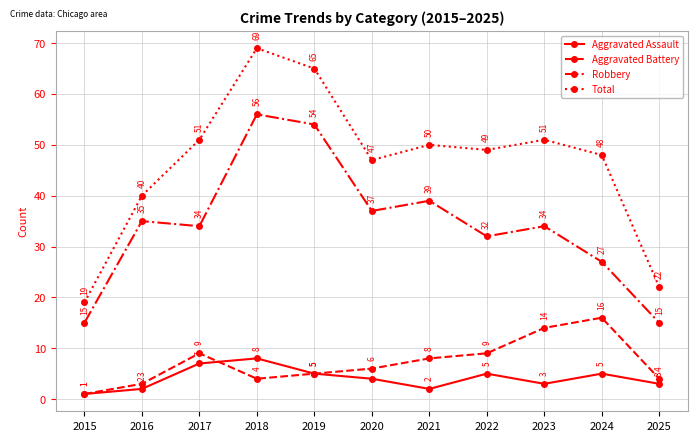

The Total series shows 48 at 2024. True or false?

True